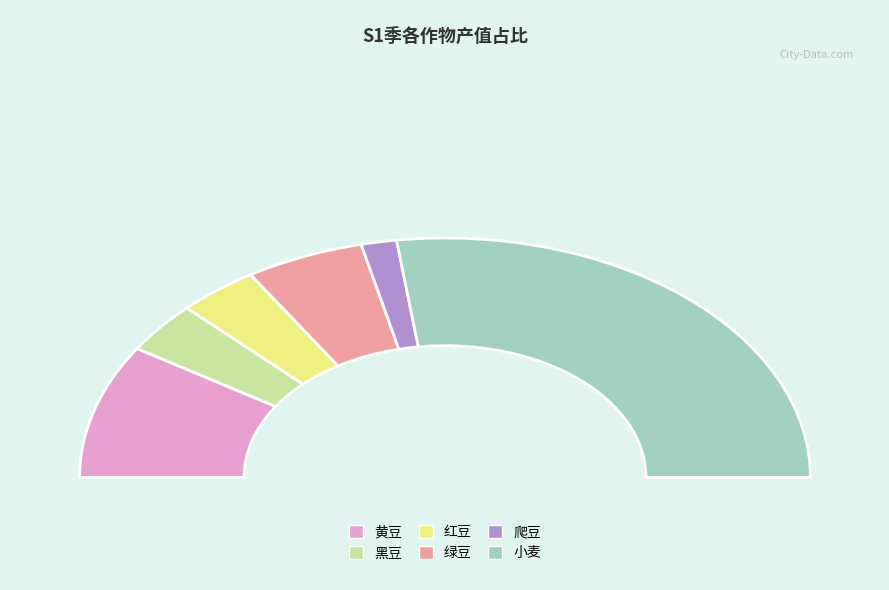

Count the number of slices in the pie.

6